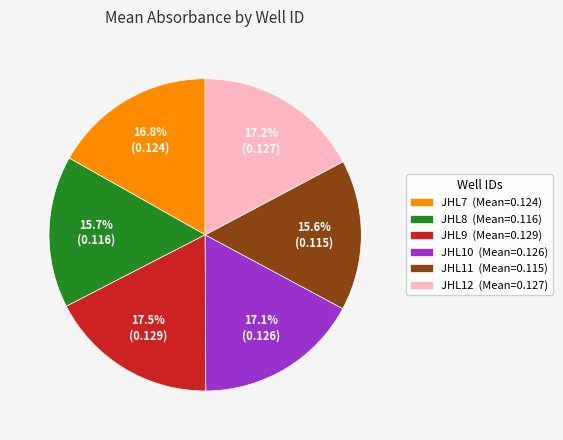

What percentage is the JHL12 slice, to the nearest percent?

17%